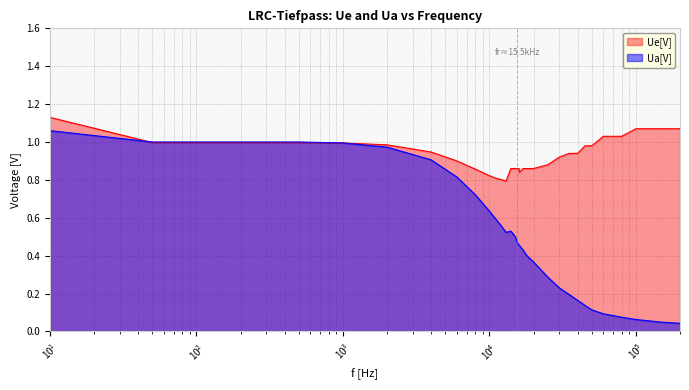

Which series has the largest total across all categories?

Ue[V]